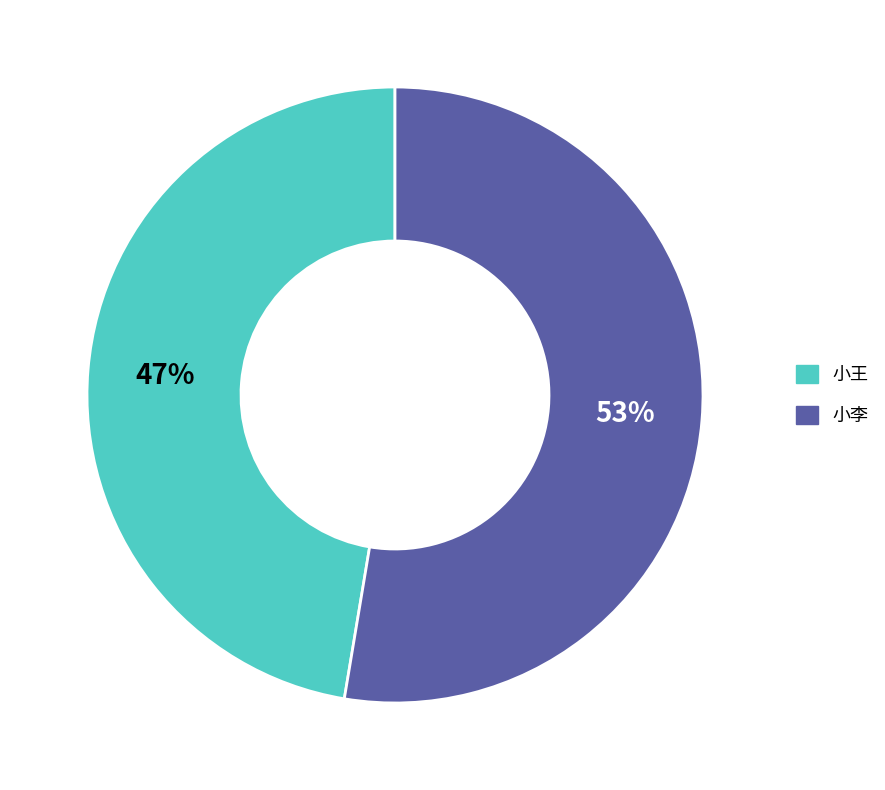

Is it true that 小王 is 55% of the pie?

False